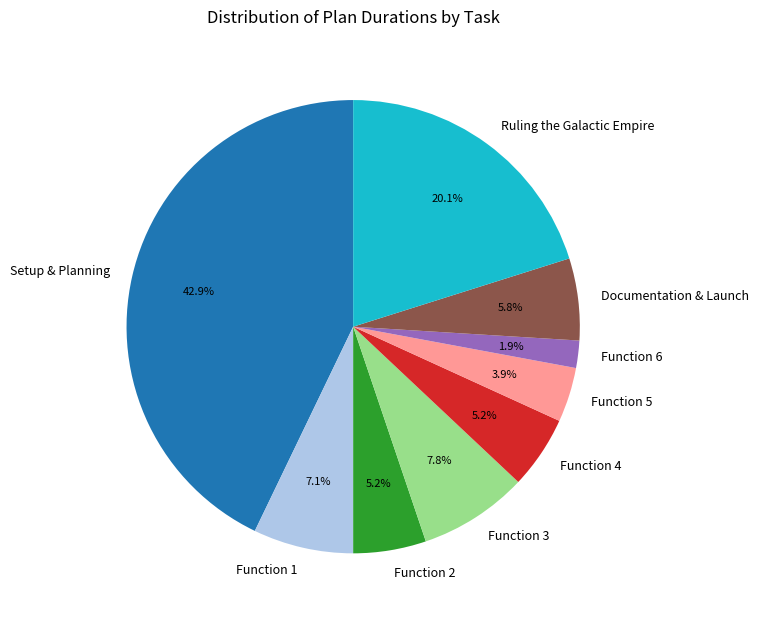

Which has a higher value, Function 5 or Setup & Planning?

Setup & Planning